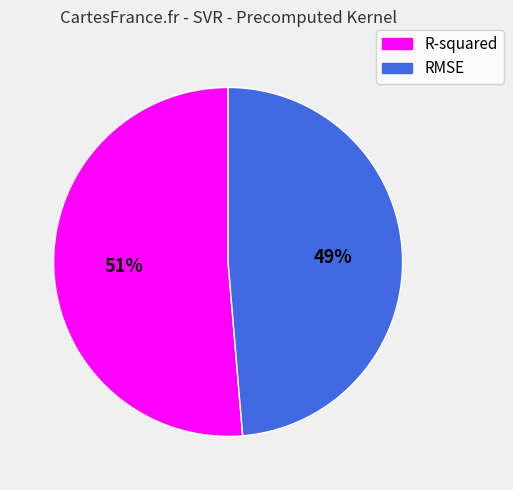

The R-squared slice represents 51% of the pie. True or false?

True